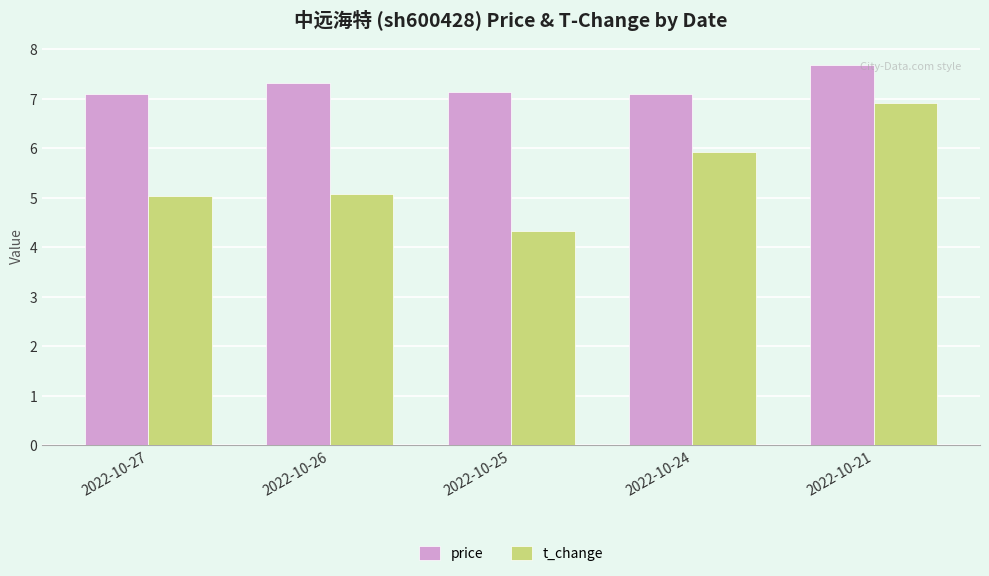

How many series are shown in this chart?

2